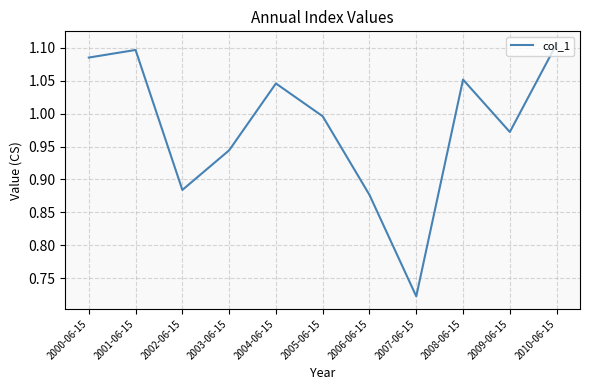

Does the chart display data point markers on the line(s)?

No